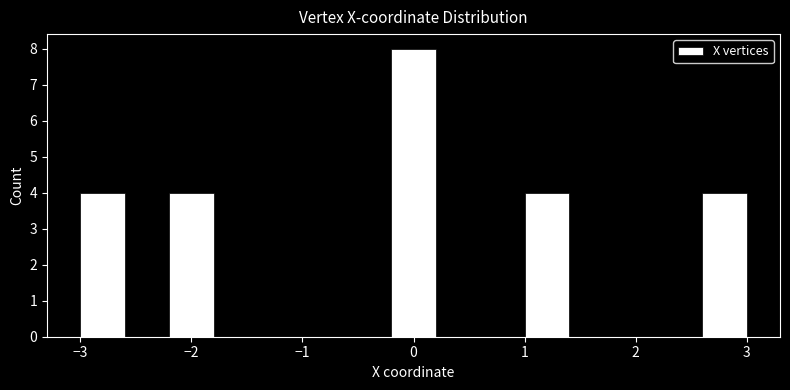

What is the height of the bar covering -3.0 to -2.6 on the x-axis? The values are not printed on the chart, so give them approximately, as read against the axis.

4